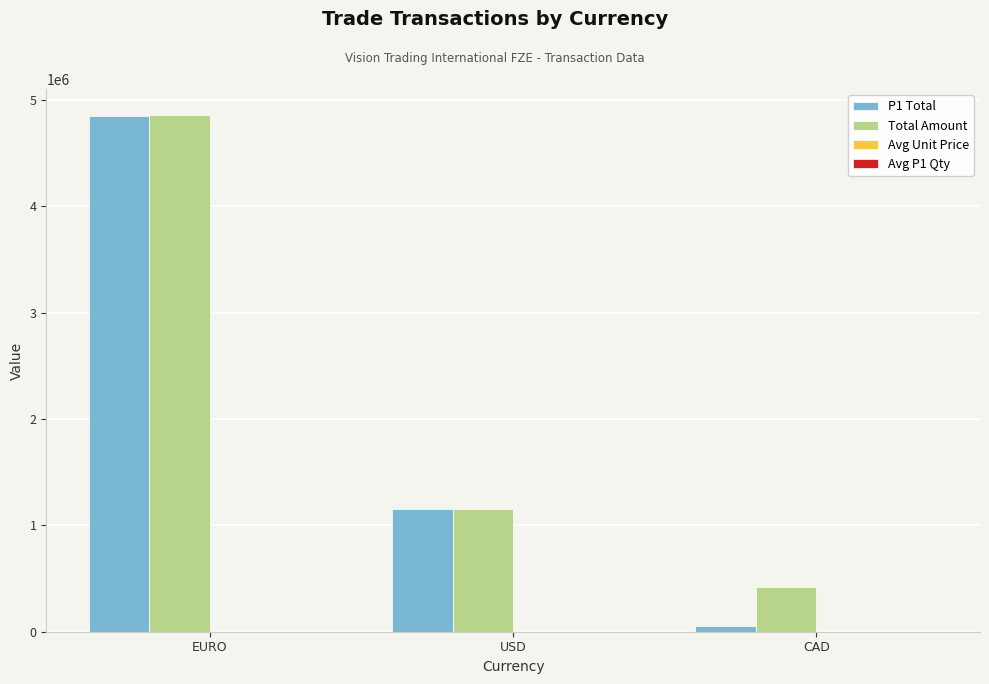

Which series changed the most between EURO and USD?

Total Amount